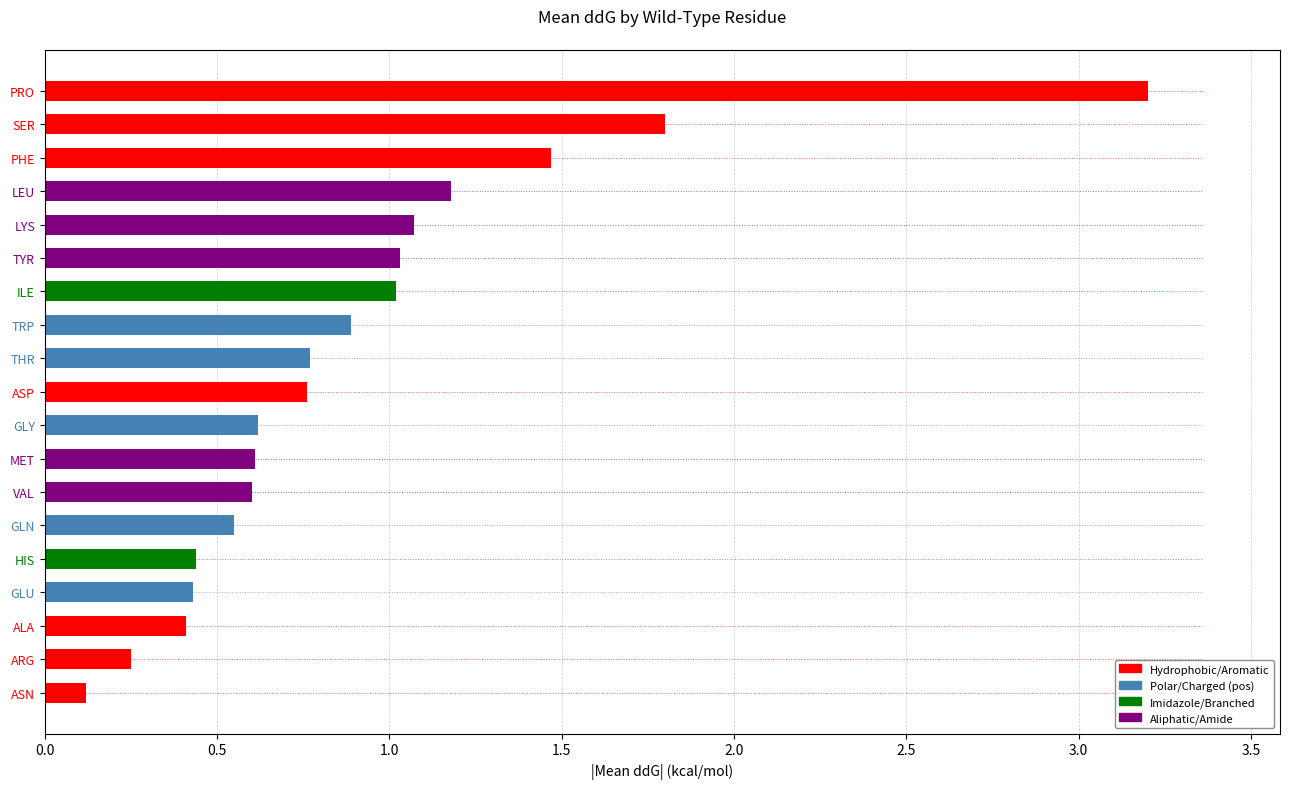

Between GLU and MET, which is larger?

MET